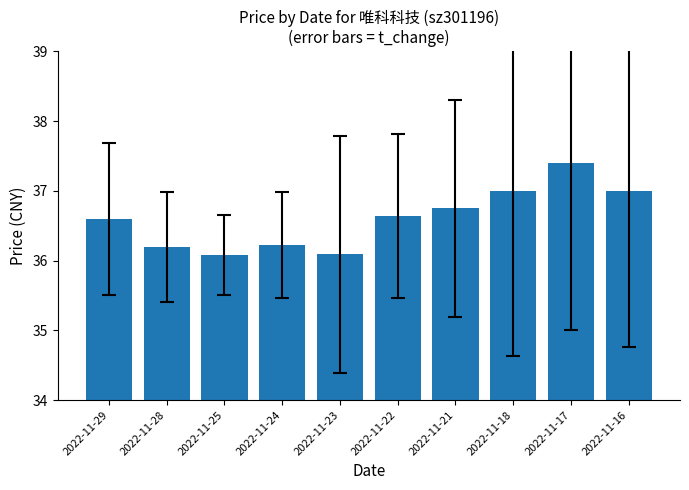

Reading right to left, transcribe all the data shown in this chart.

37.0	37.4	37.0	36.8	36.6	36.1	36.2	36.1	36.2	36.6